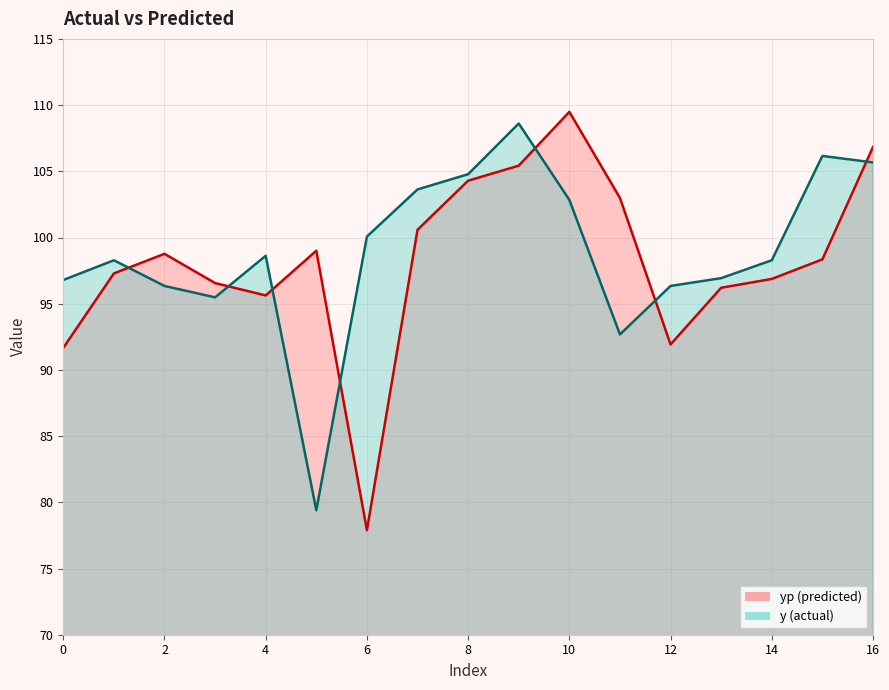

Where does the y series first go above 98?

1